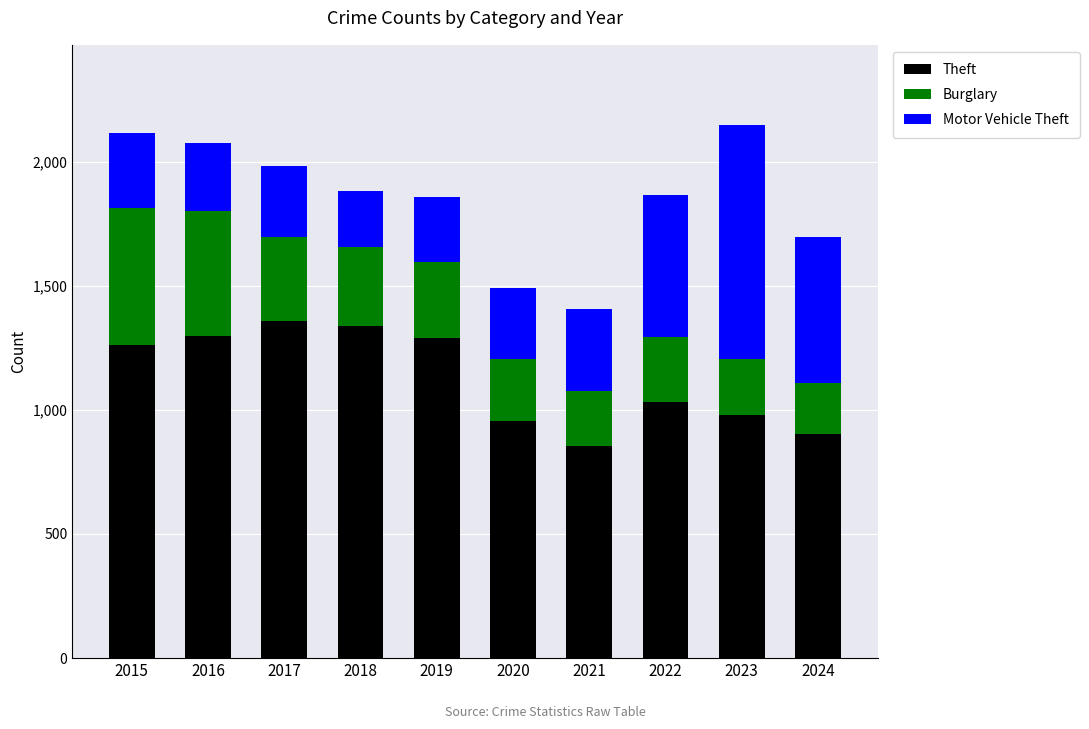

What is the average value of the Theft series?

1127